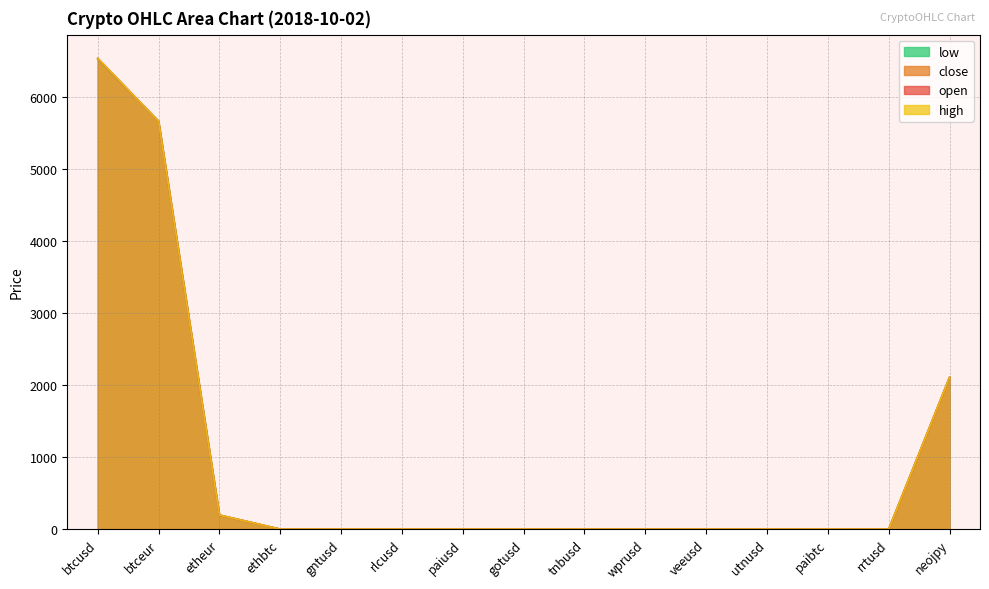

What is the label of the 12th point from the right?

ethbtc